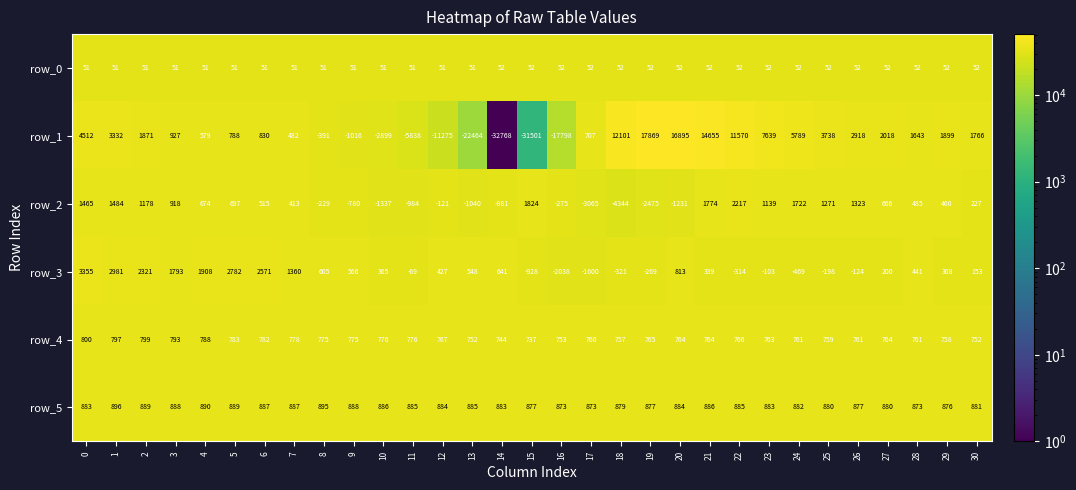

Which series has the widest spread of values?

row_1